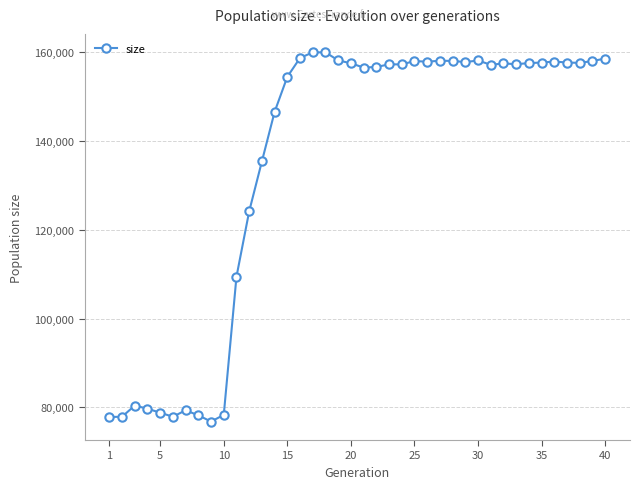

What is the value of the 22nd point from the left?

156666